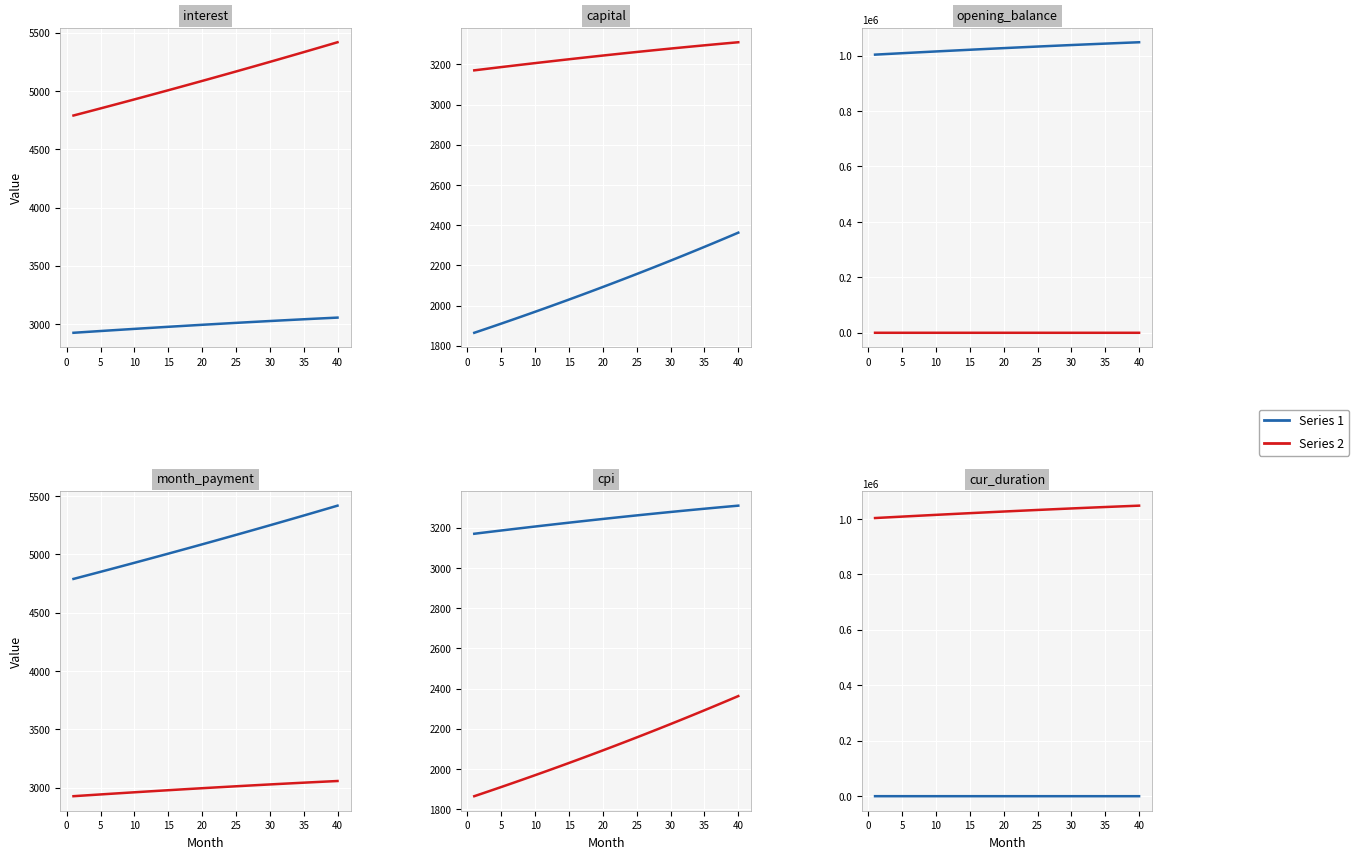

The value of opening_balance at 0 is 1474940.0. True or false?

False